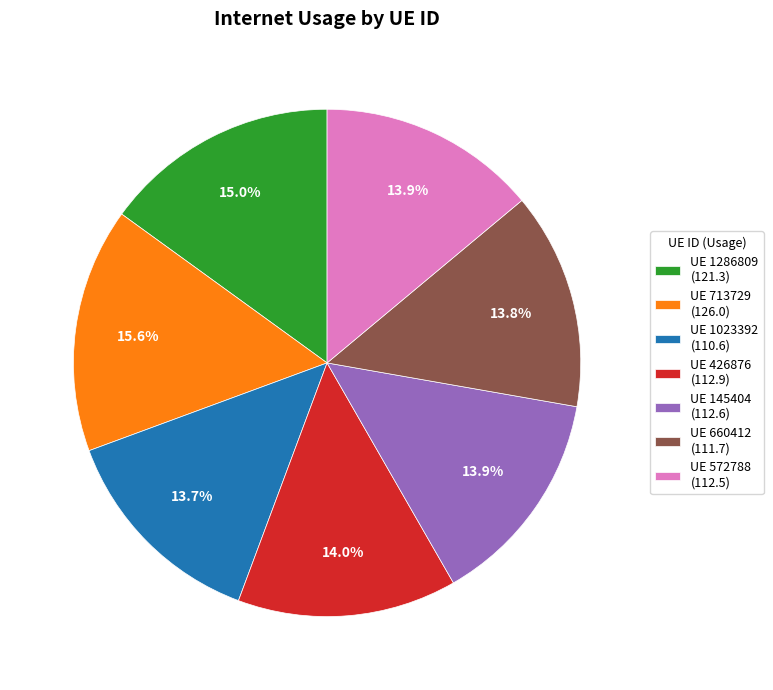

Combined, what portion of the pie is UE 713729 (126.0) and UE 1286809 (121.3)?

30.6%